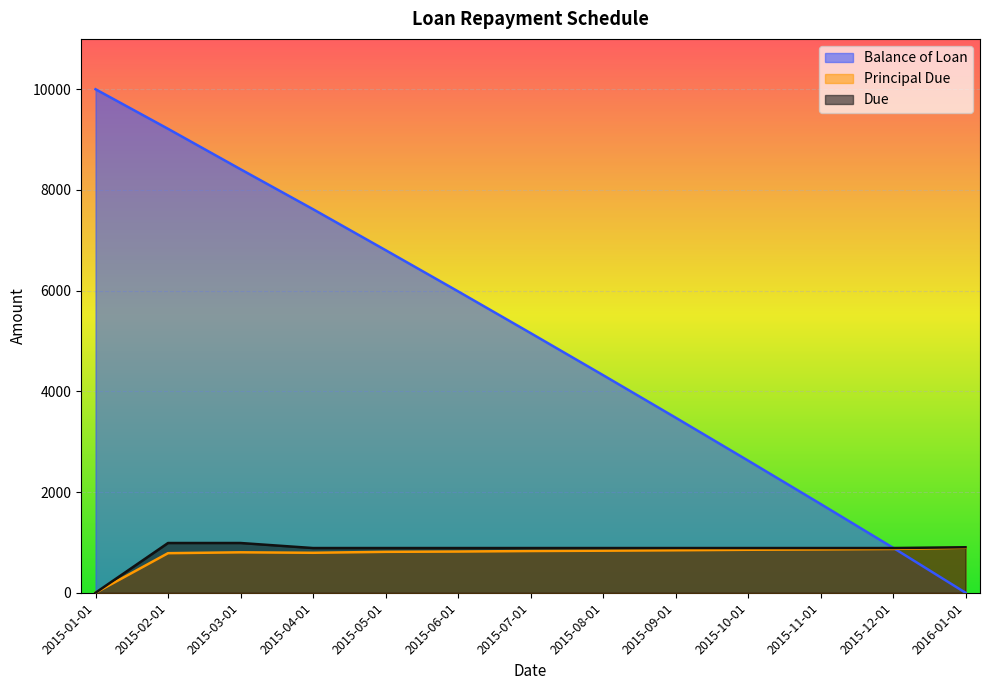

What is the sum of the Principal Due values at 2015-02-01 and 2015-01-01?

785.8